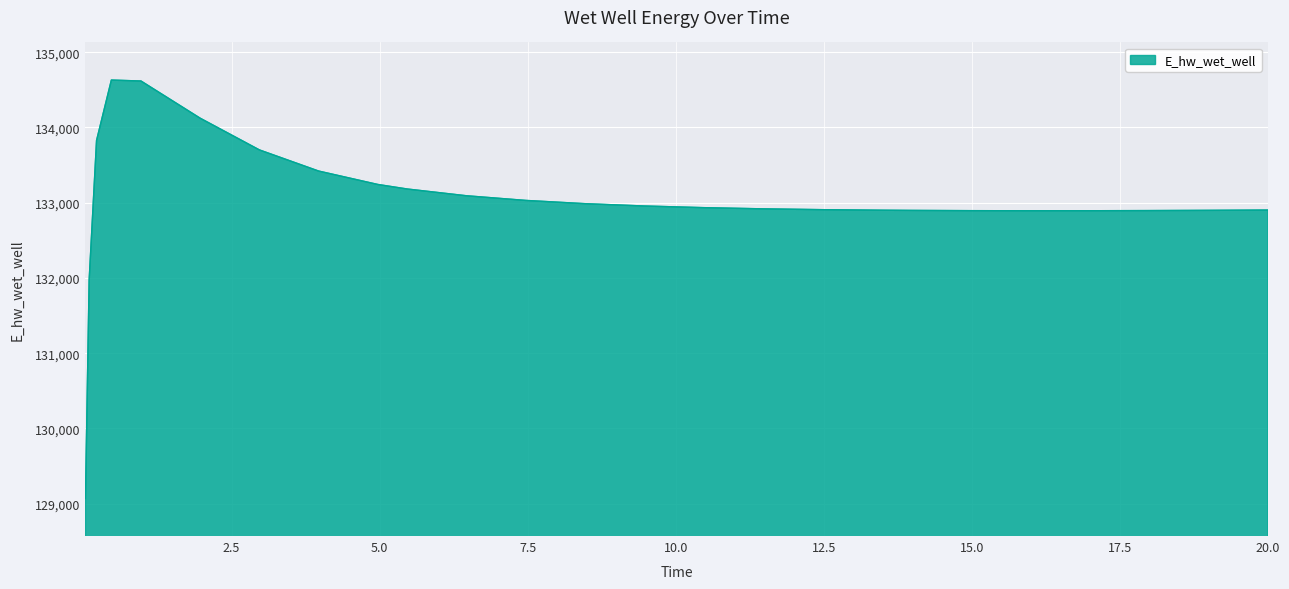

Does the chart display data point markers on the line(s)?

No